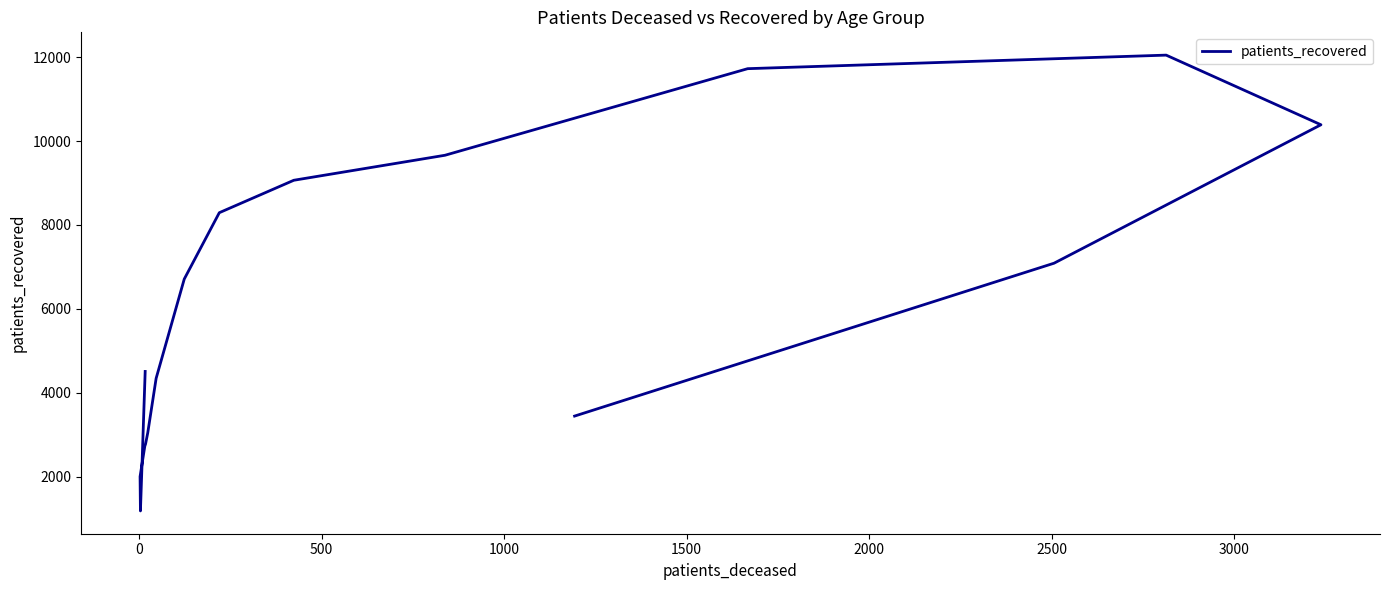

How many lines are shown in the chart?

1